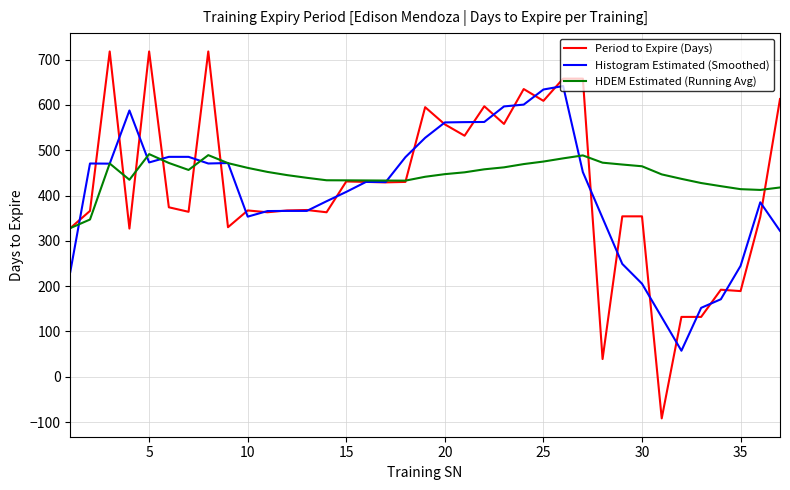

Which series has the largest range (max minus min)?

Period to Expire (Days)